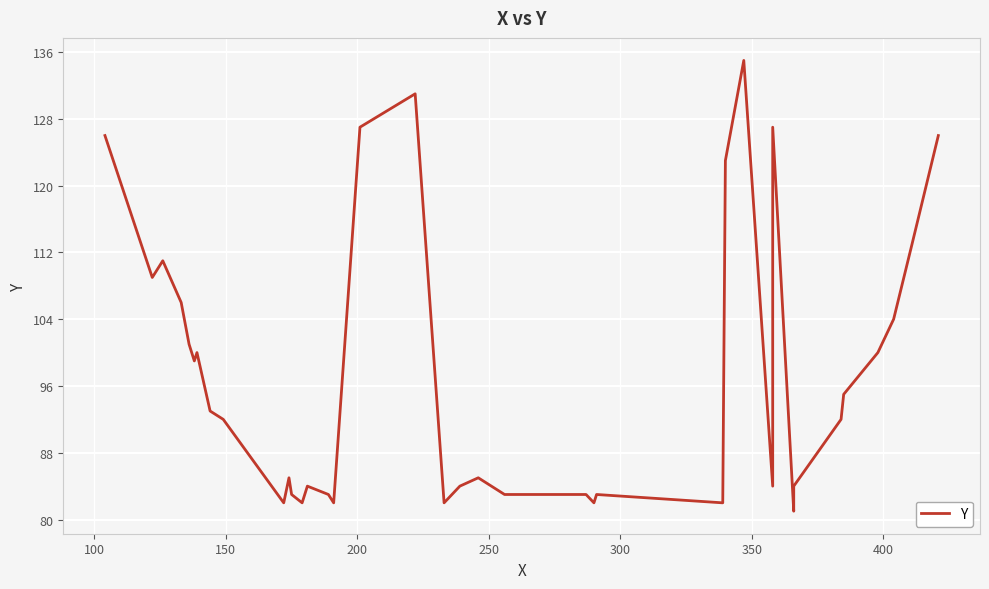

What is the greatest value displayed?

135